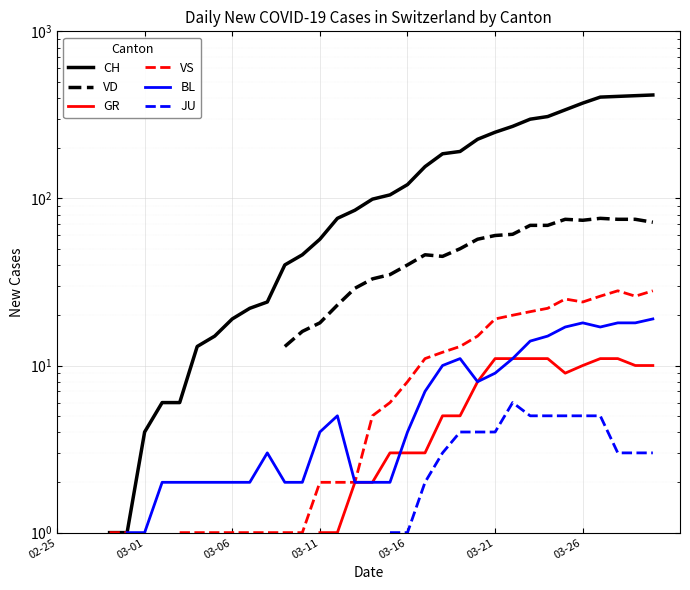

Does the chart display data point markers on the line(s)?

No